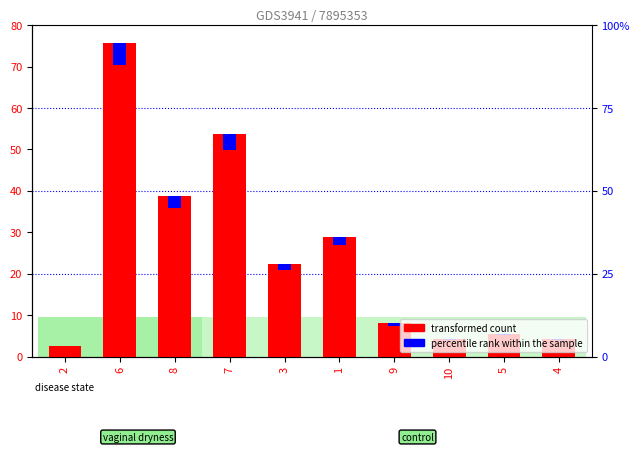

How many bars are there in total?

20